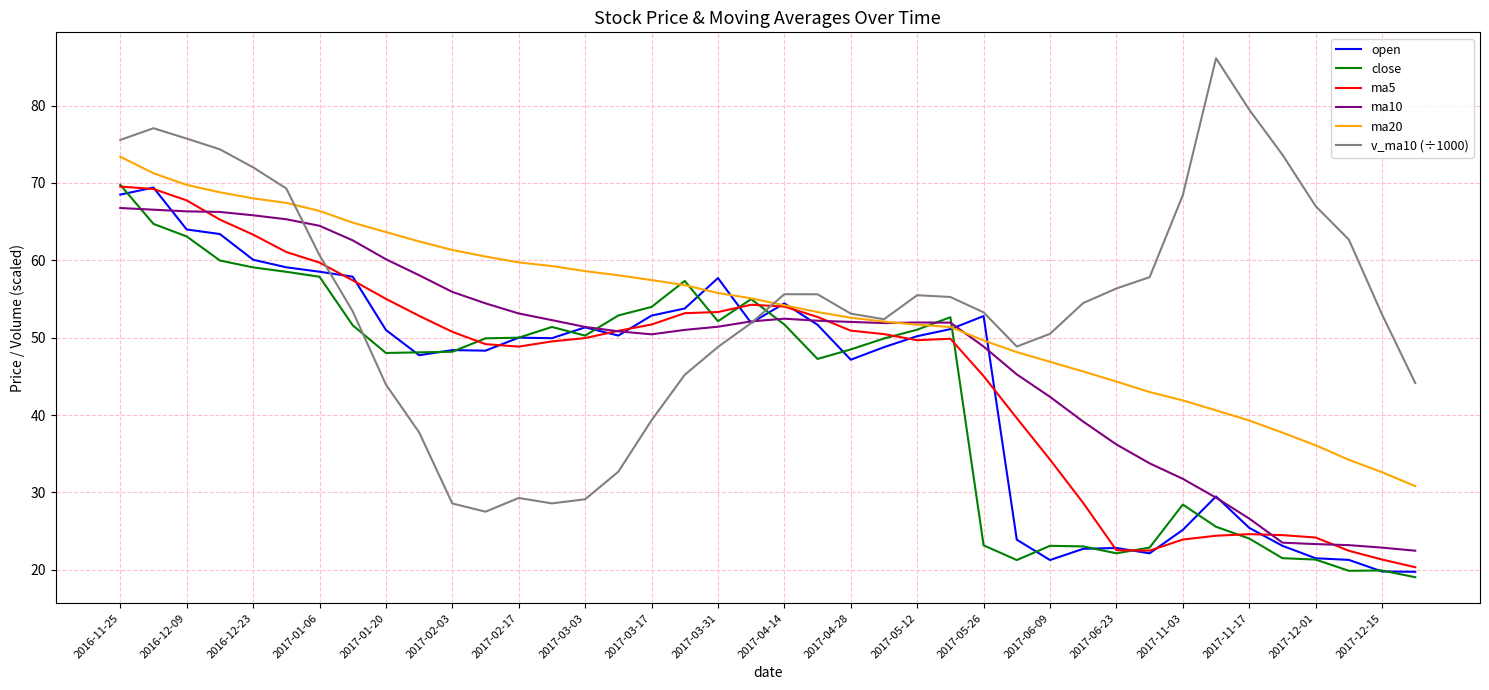

Which series has the largest range (max minus min)?

v_ma10 (÷1000)